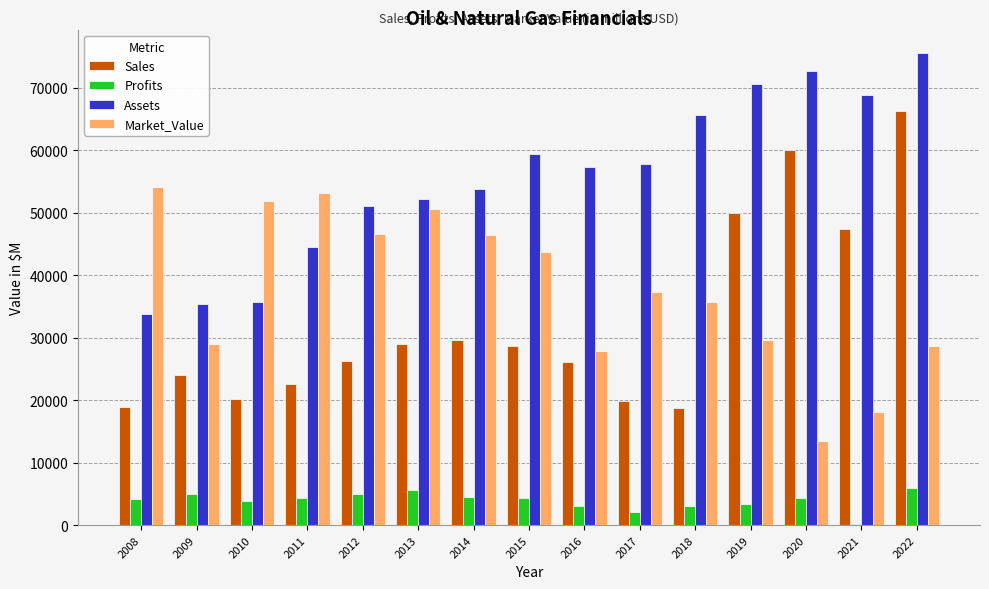

Which category has the highest value in the Sales series?

2022